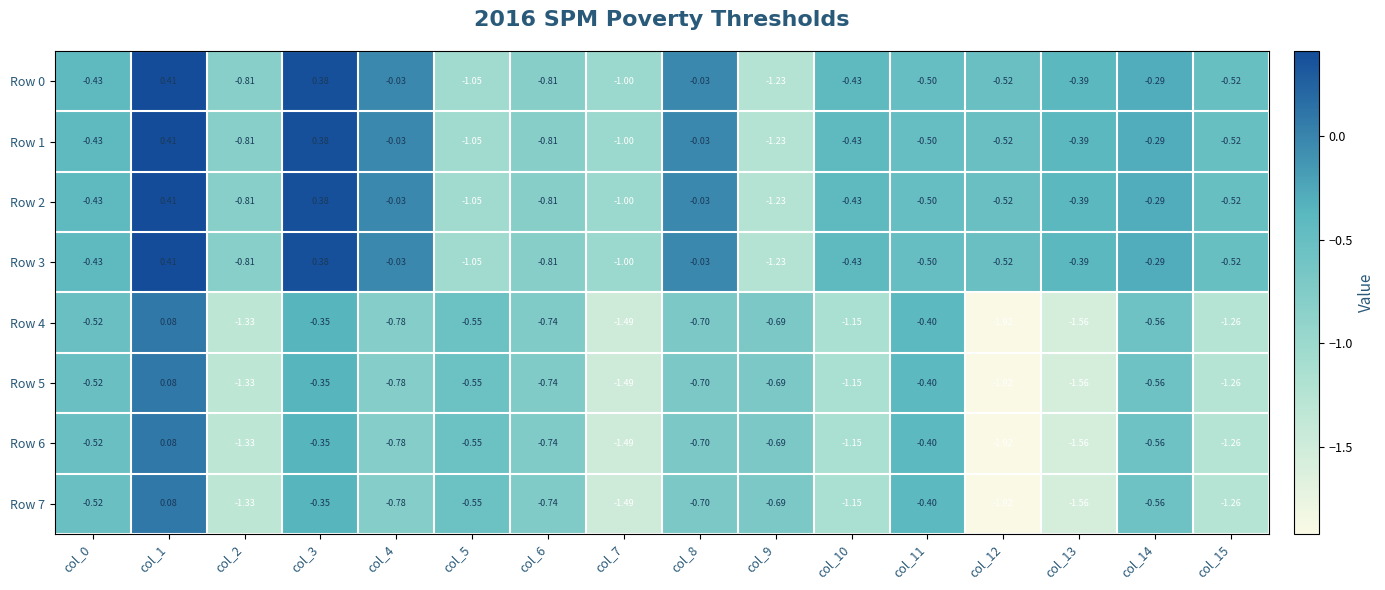

Is the value of Row 1 at col_15 greater than the value of Row 2 at col_2?

Yes